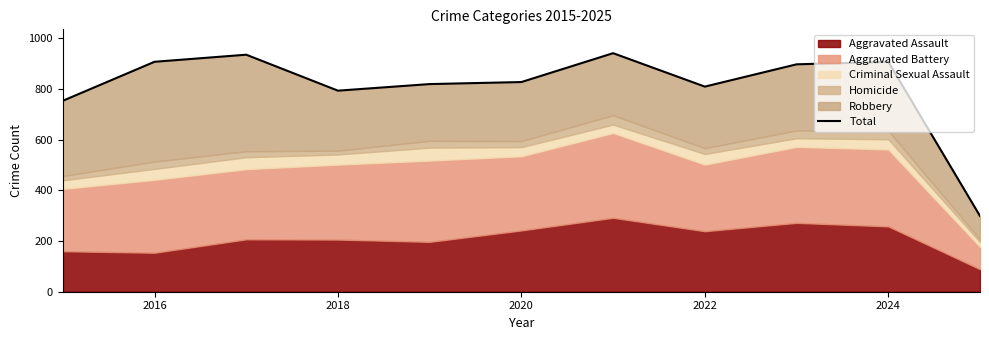

What is the value of the 5th point from the left?

820